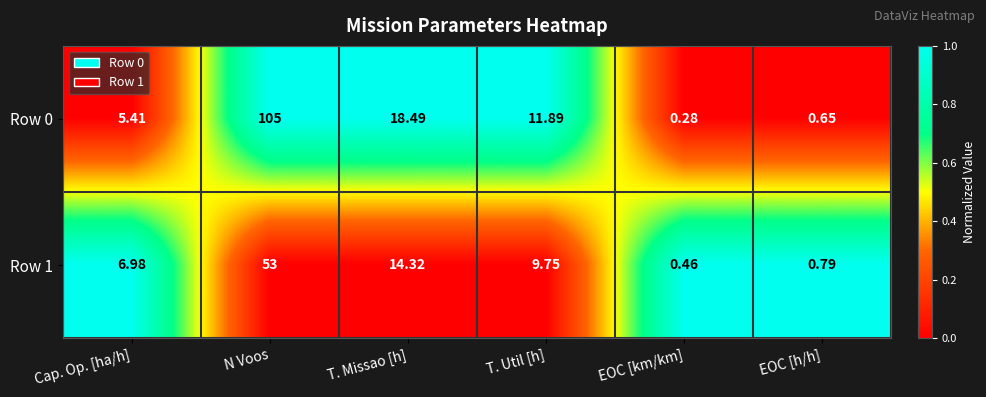

What is the total value across all series at Cap. Op. [ha/h]?

12.4